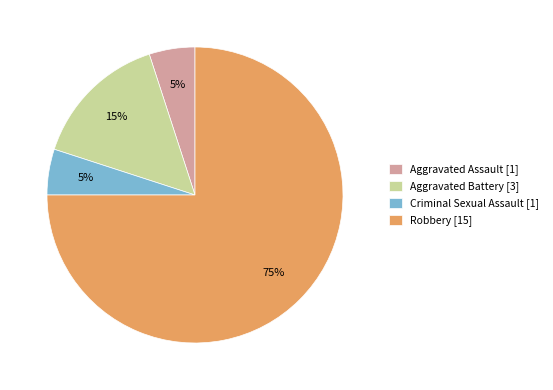

What is the largest slice in the pie chart?

Robbery